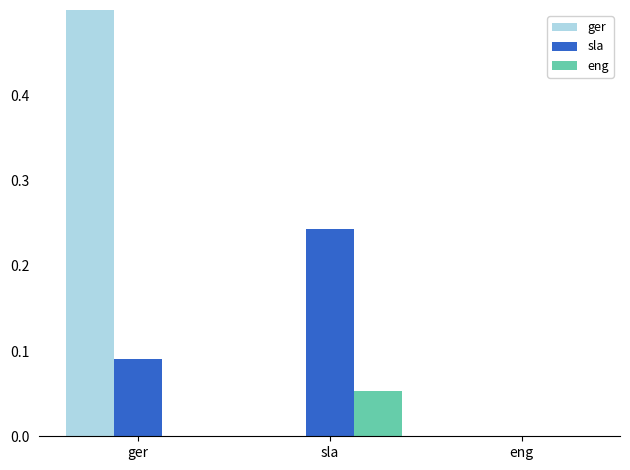

What is the difference between the second highest and minimum values in the CroatiaControl series?

0.1